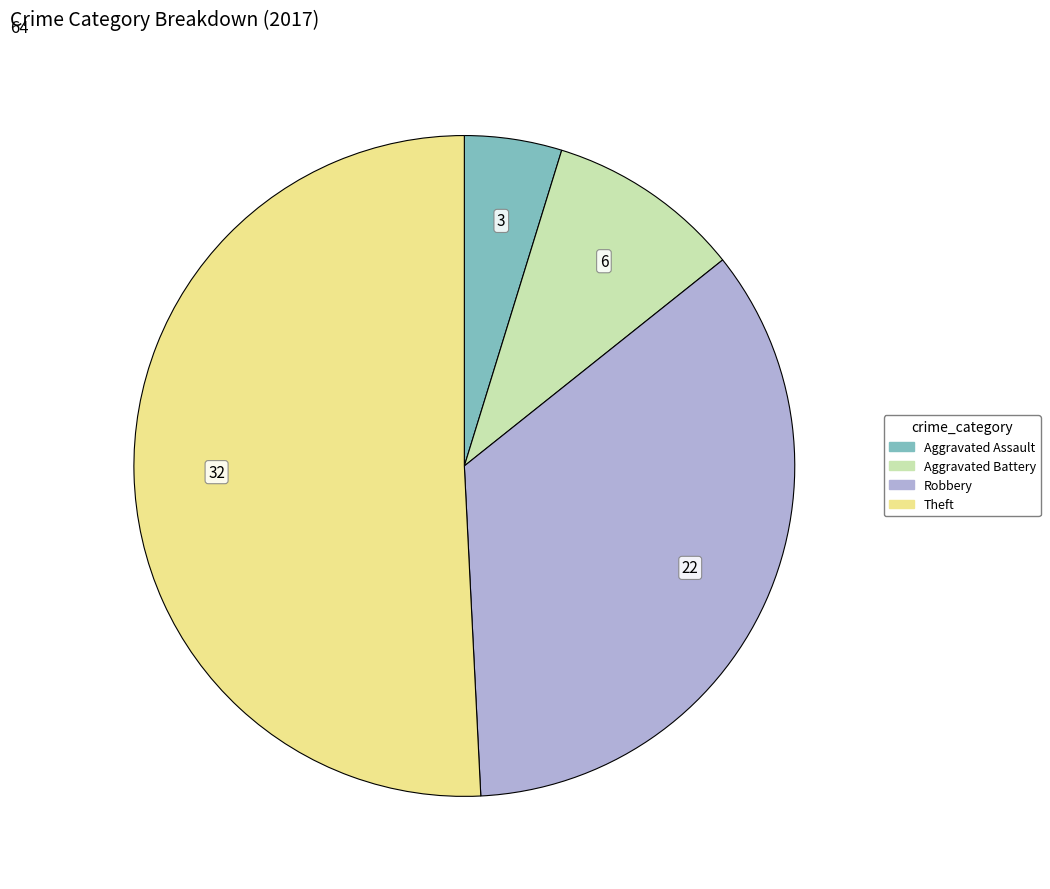

Rank the categories by value from highest to lowest.

Theft, Robbery, Aggravated Battery, Aggravated Assault